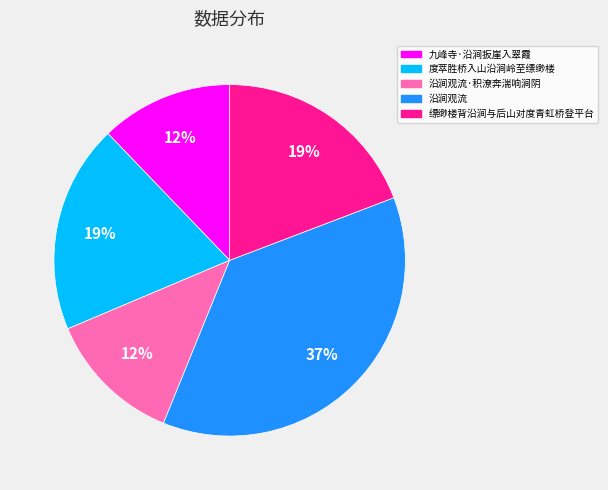

Which category has the biggest portion of the pie?

沿涧观流